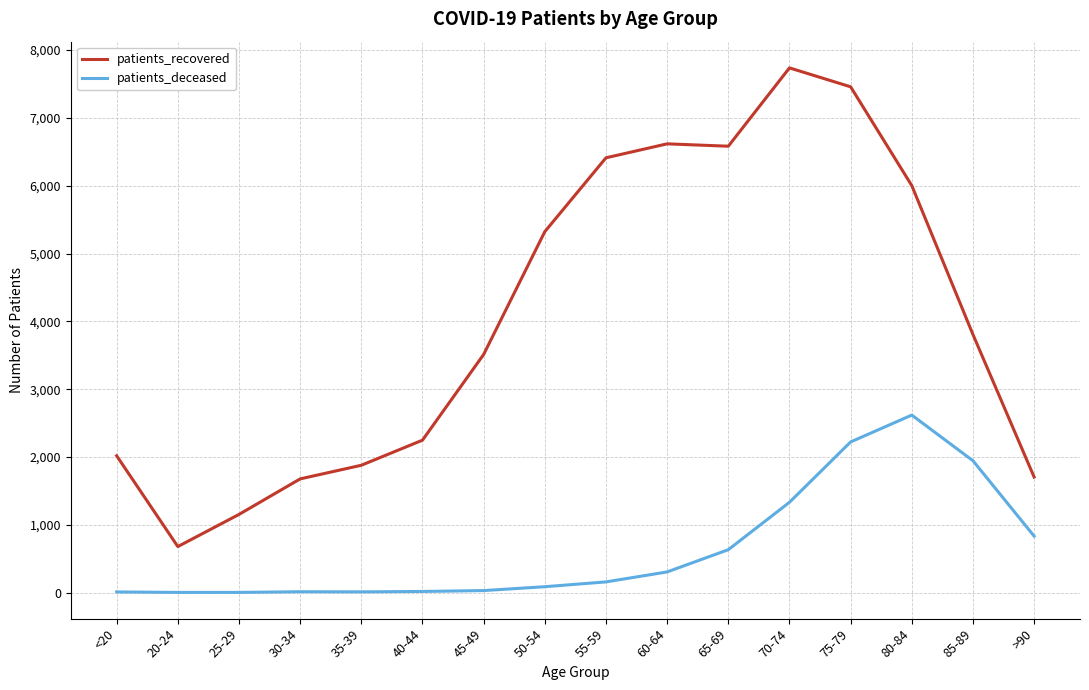

The value of patients_recovered at 60-64 is 6618. True or false?

True